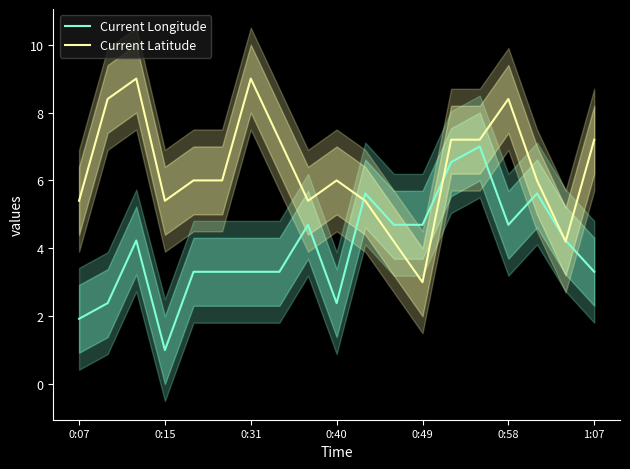

At which label does Current Latitude first exceed 5?

0:07